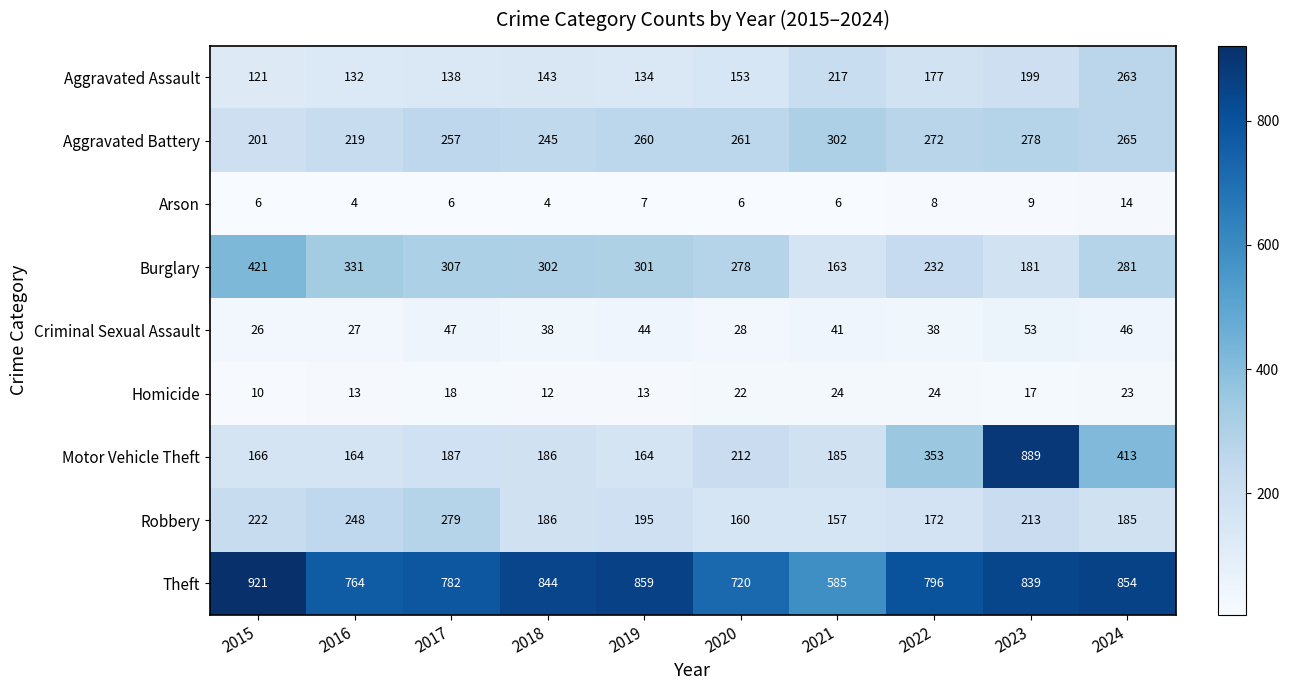

What is the average value of the Criminal Sexual Assault series?

39